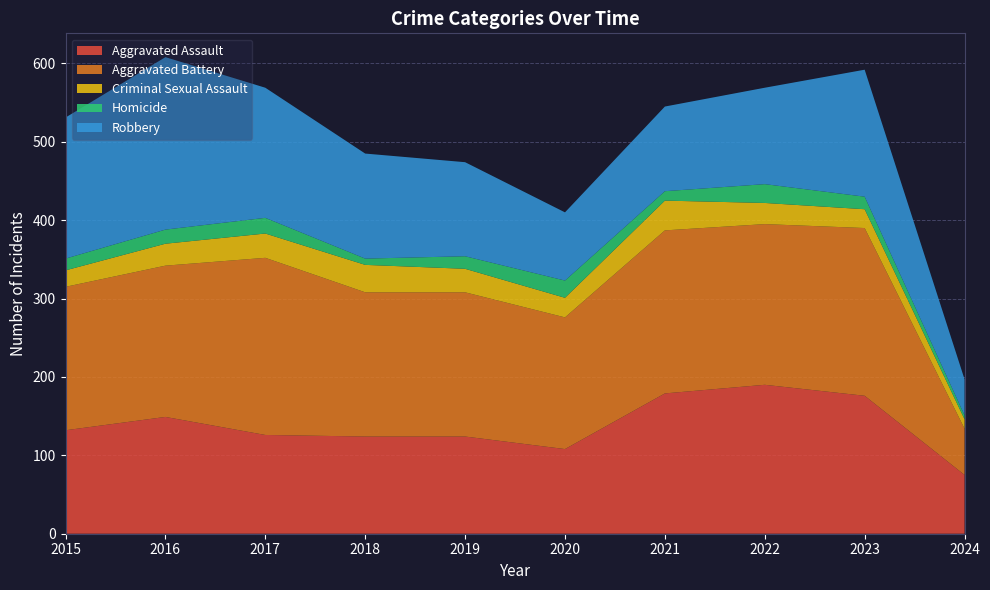

Reading left to right, extract all data points from this chart.

Aggravated Assault: 132	149	126	124	124	108	179	190	176	75
Aggravated Battery: 183	193	226	184	184	168	208	205	214	59
Criminal Sexual Assault: 21	28	31	35	30	25	38	27	24	12
Homicide: 15	18	20	8	16	22	12	24	16	5
Robbery: 180	220	166	134	120	87	108	123	162	46